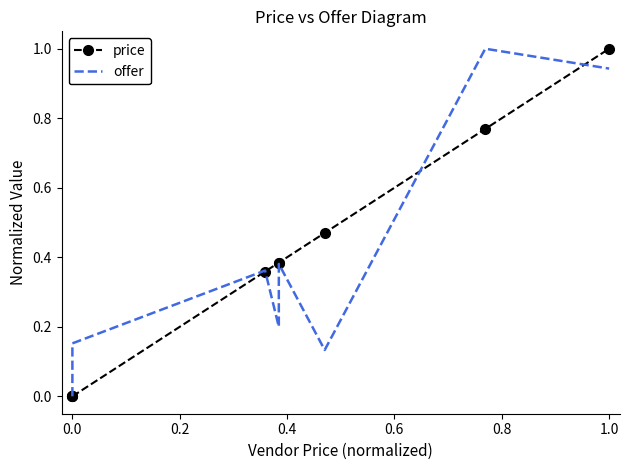

Which series has the largest total across all categories?

price